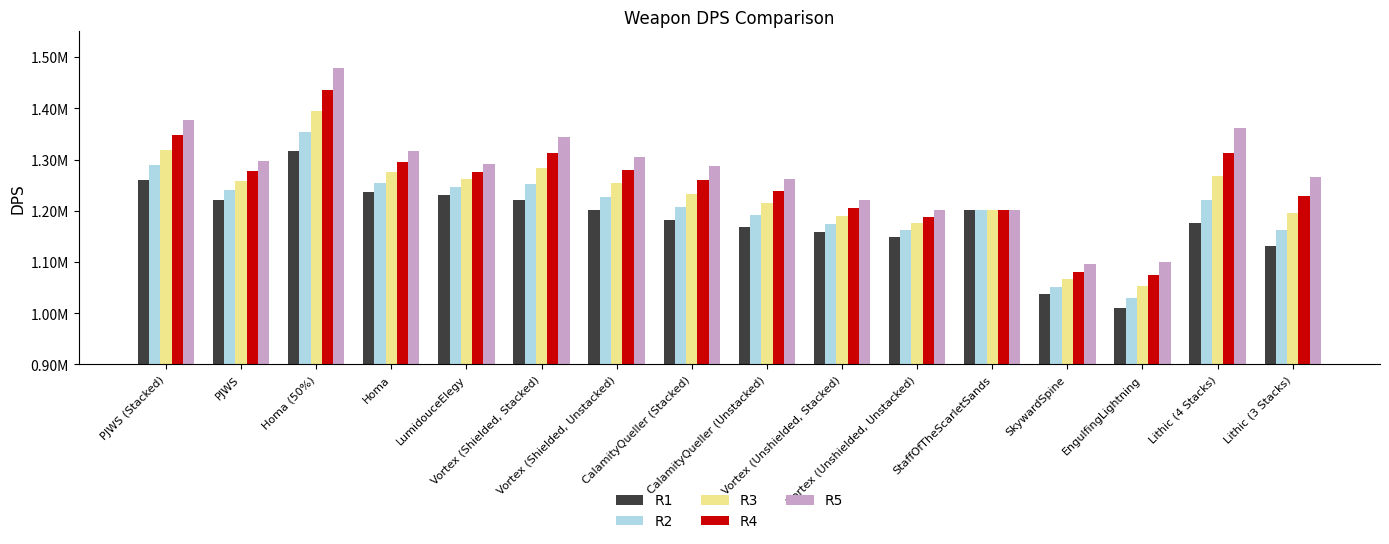

The value of R2 at SkywardSpine is 1887895.8. True or false?

False